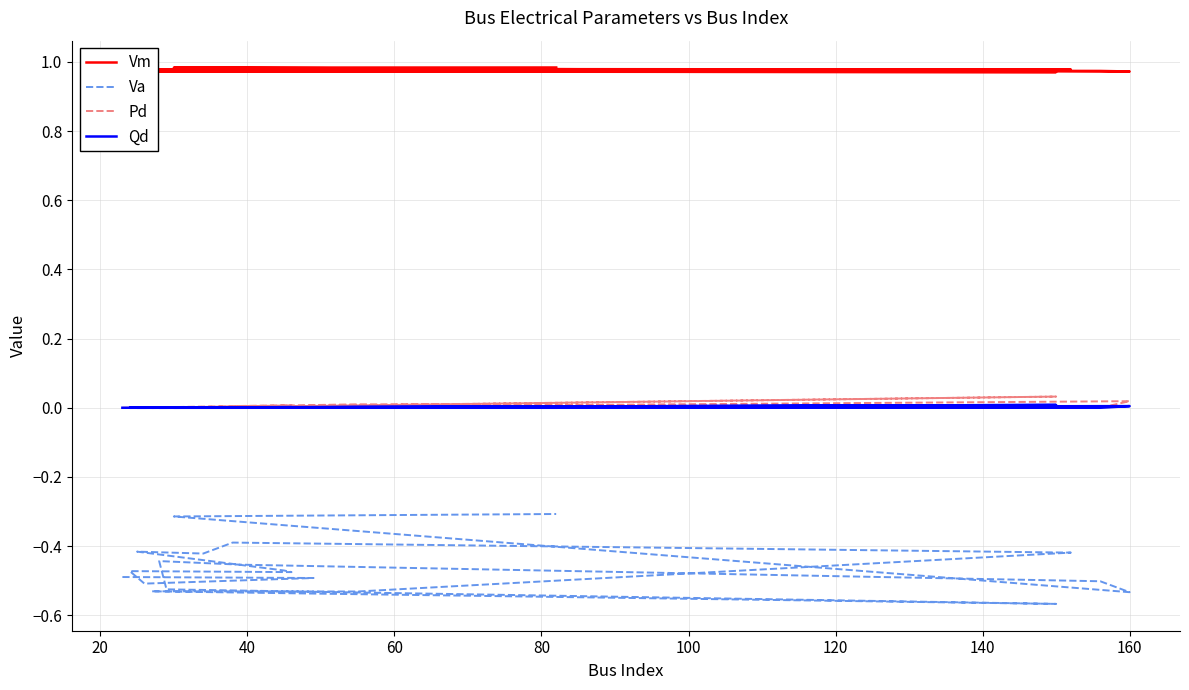

The Vm series shows 1.4 at 20. True or false?

False